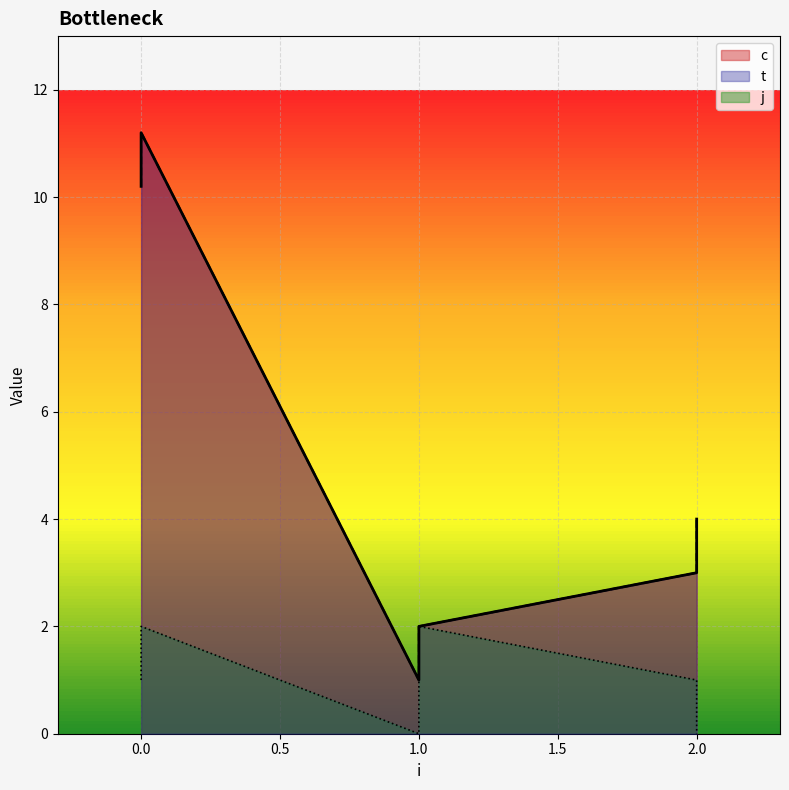

Does the chart display data point markers on the line(s)?

No